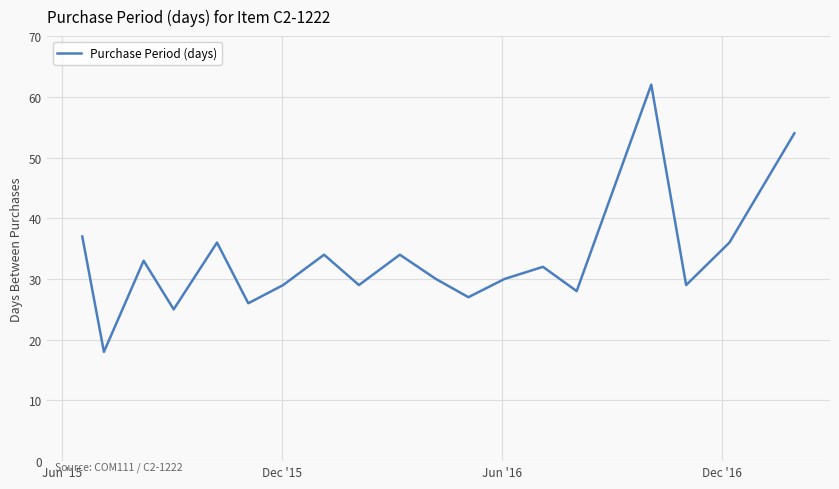

What is the difference between the maximum and minimum values?

44